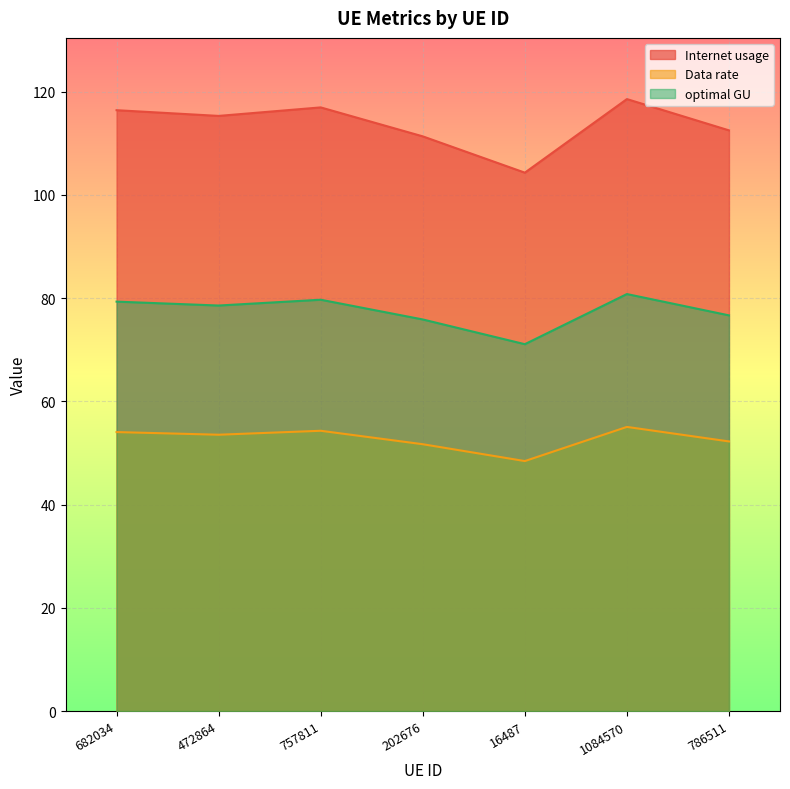

Reading left to right, transcribe all the data shown in this chart.

Internet usage: 116.4	115.3	116.9	111.3	104.3	118.5	112.5
Data rate: 54.0	53.5	54.3	51.7	48.4	55.0	52.2
optimal GU: 79.3	78.6	79.7	75.9	71.1	80.8	76.6